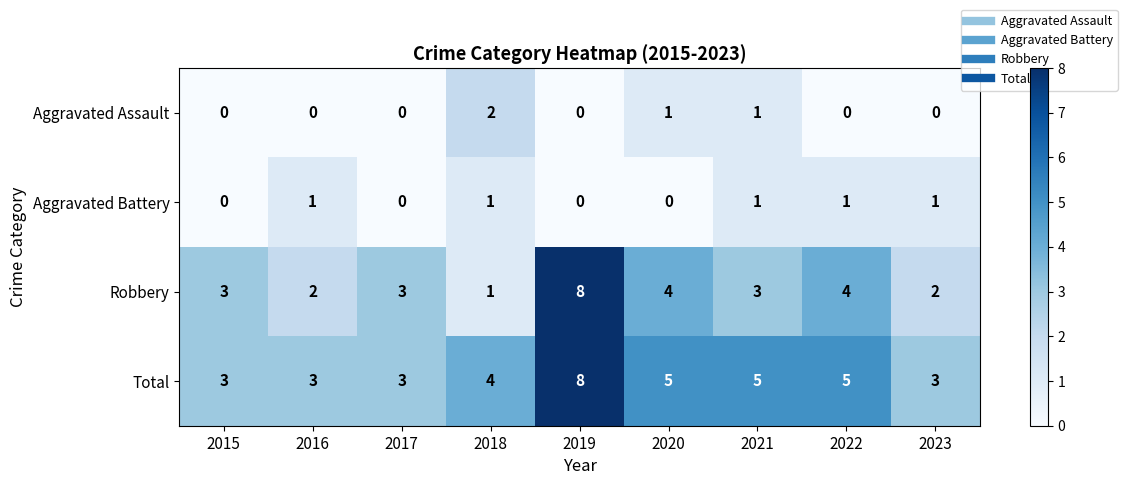

Which category has the highest value across all series?

2019